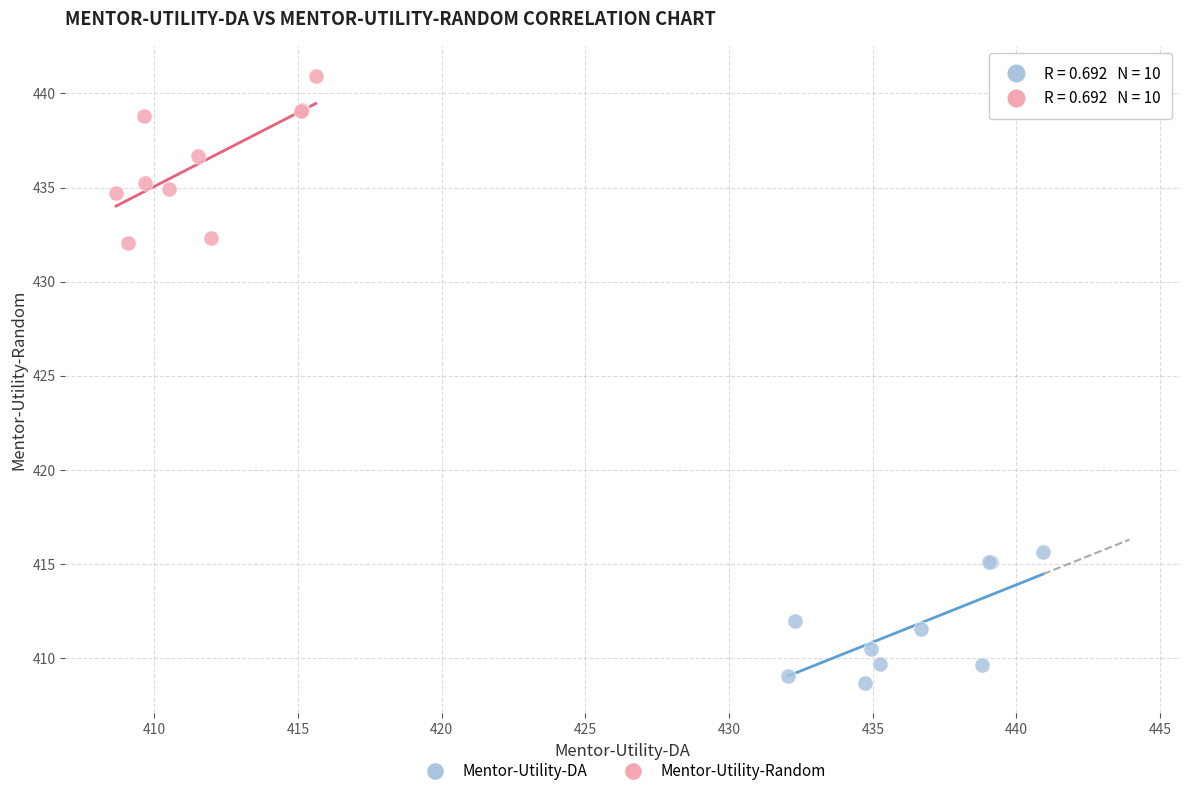

Which series reaches the maximum Y coordinate?

Mentor-Utility-Random